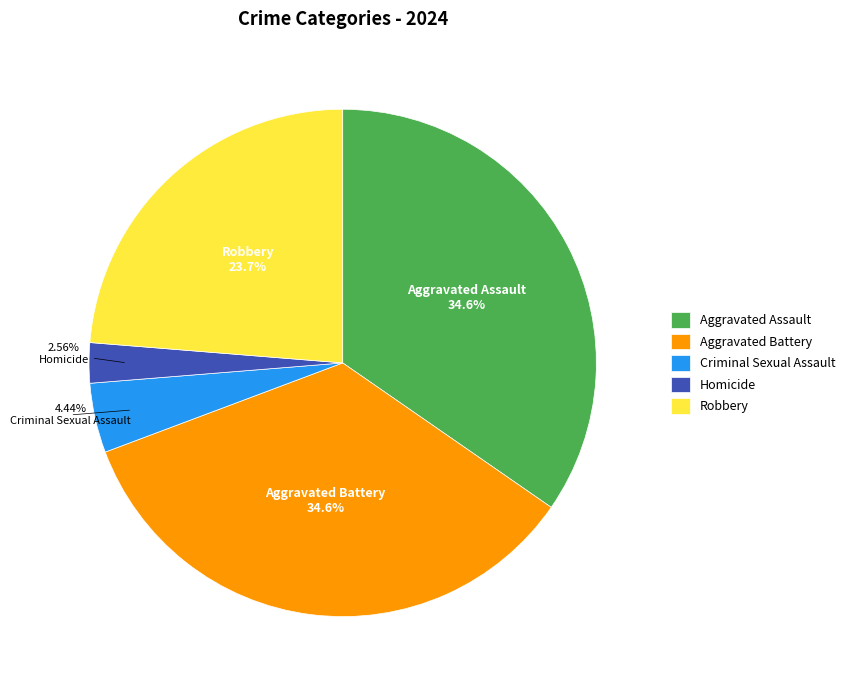

The Homicide slice represents 3% of the pie. True or false?

True